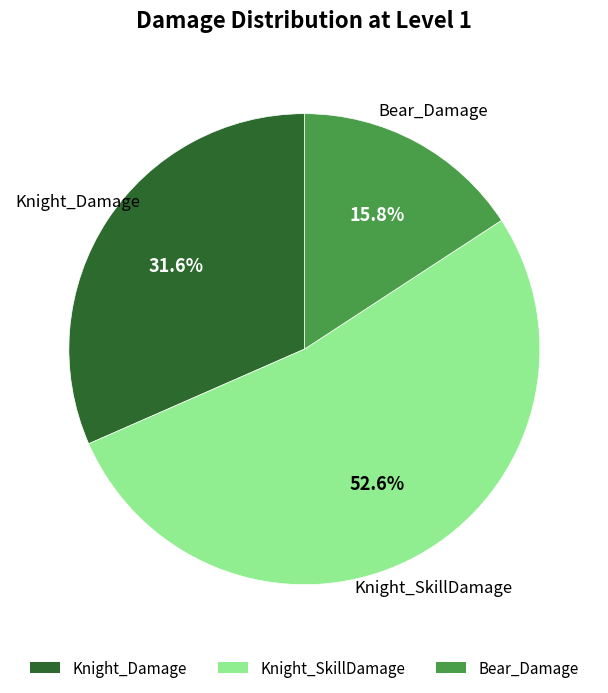

What is the ratio of the value at Bear_Damage to the value at Knight_SkillDamage?

0.3